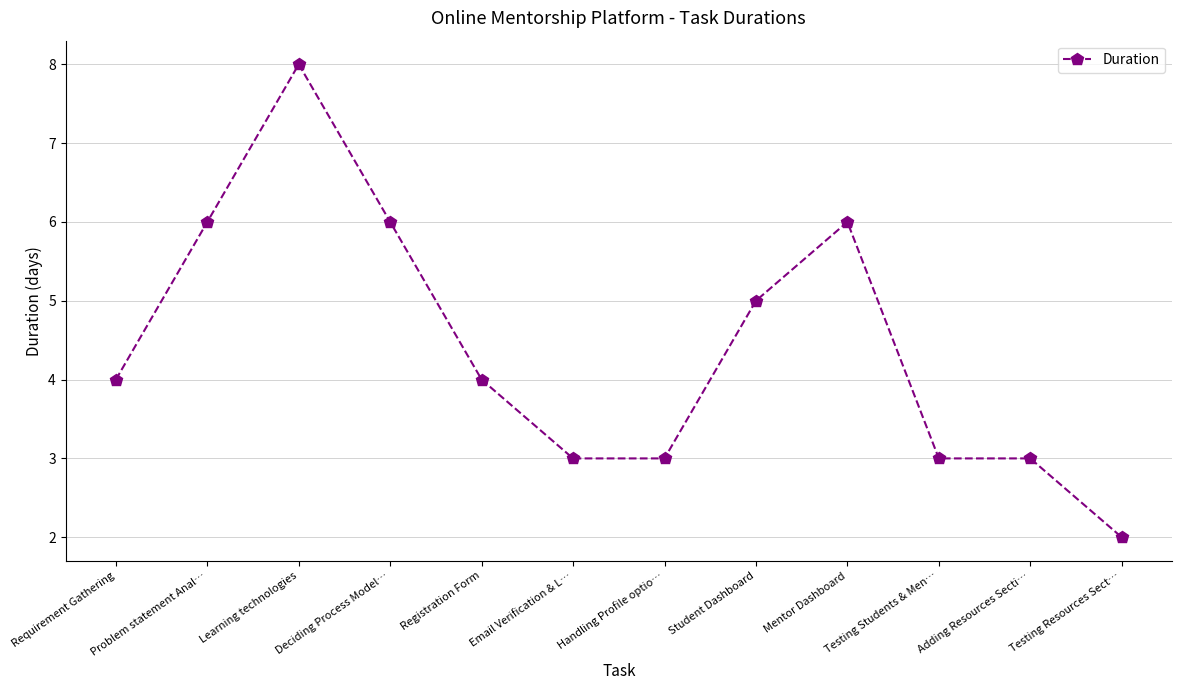

Approximately how many times larger is the value at Student Dashboard compared to Email Verification & L…?

1.7